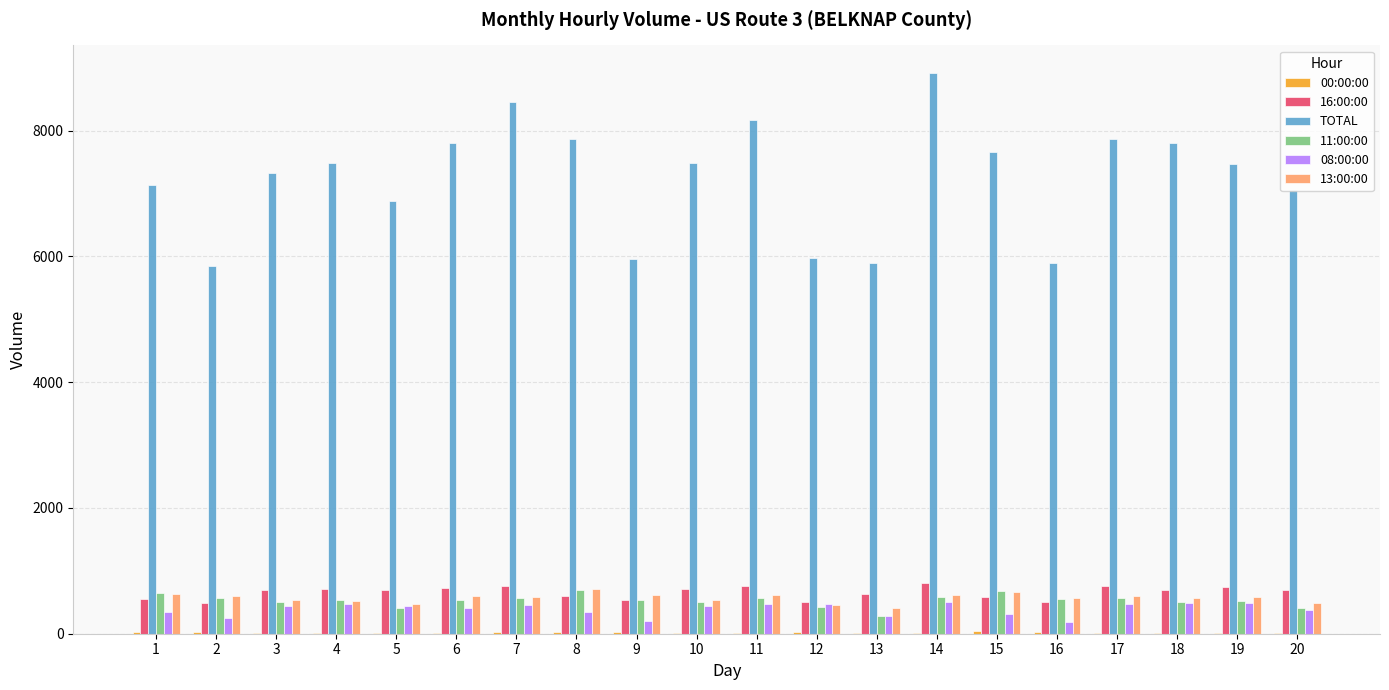

What is the greatest value displayed?

8911